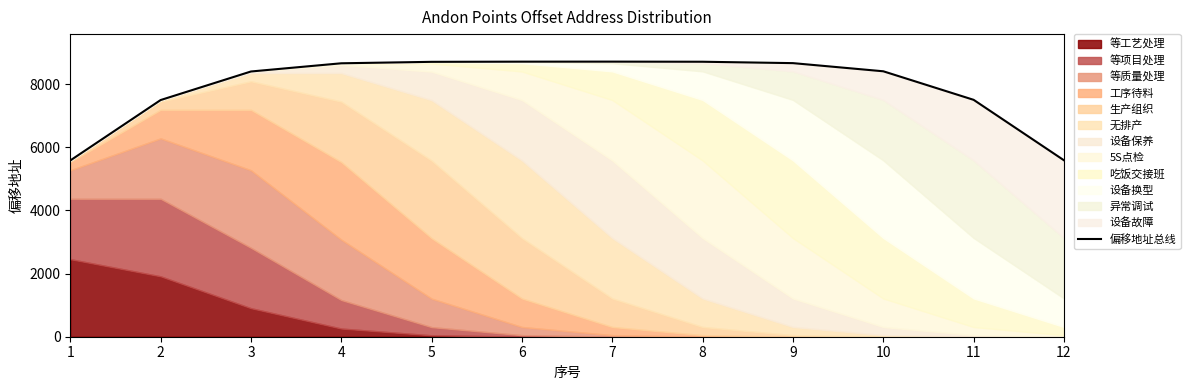

What is the value of the 3rd point from the left?

8398.5